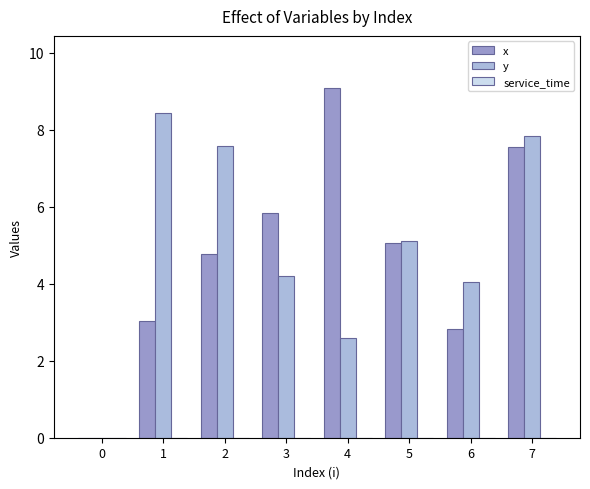

What is the approximate value of y at 2?

7.6